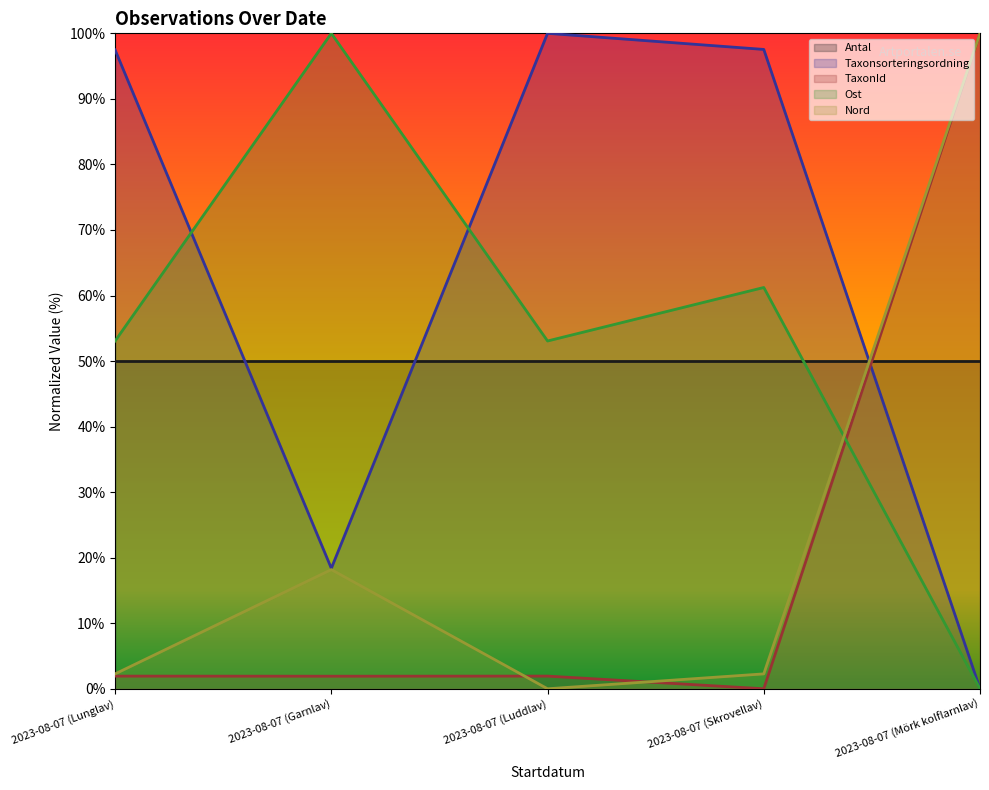

Is the value of Nord at 2023-08-07 (Mörk kolflarnlav) greater than the value of Ost at 2023-08-07 (Luddlav)?

Yes